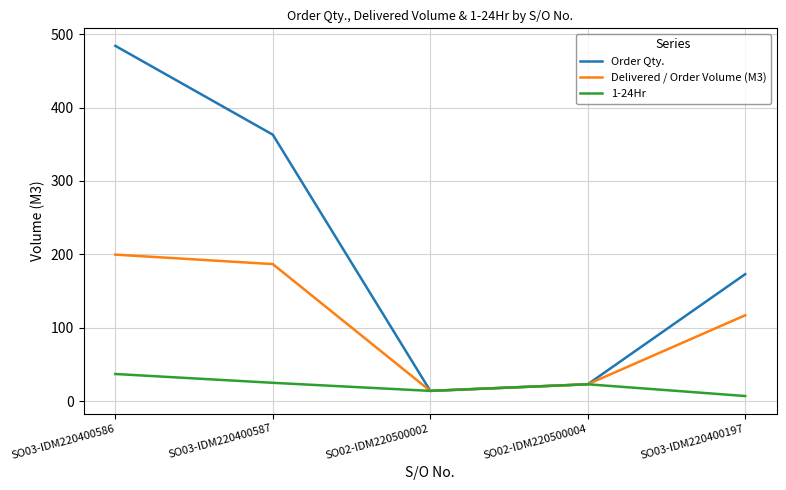

Which series changed the most between SO03-IDM220400587 and SO02-IDM220500002?

Order Qty.